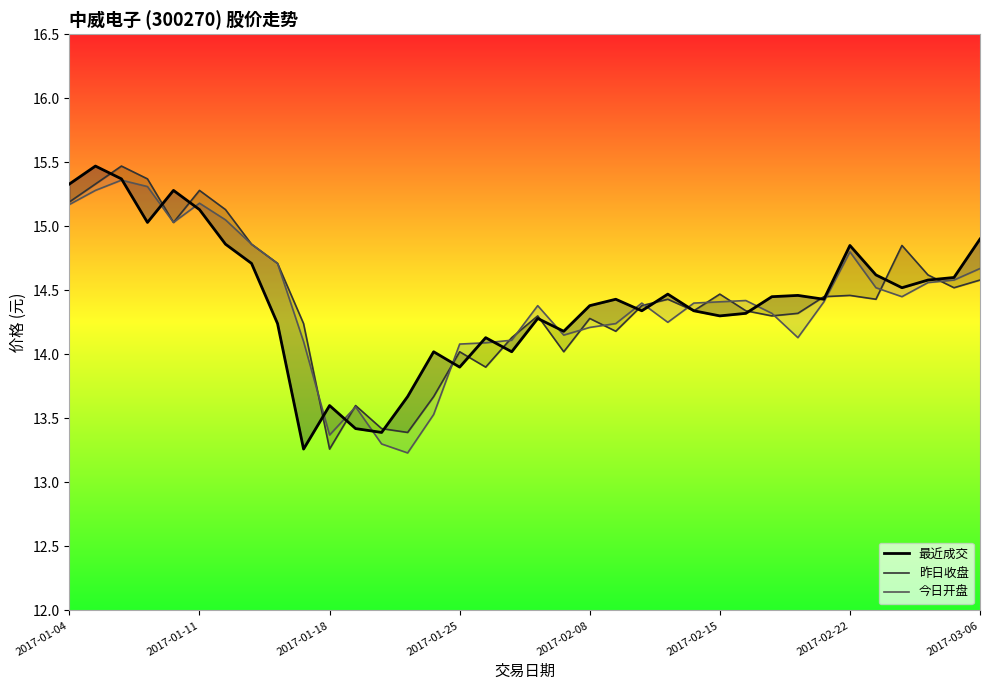

Which series ends up on top after the final intersection of 今日开盘 and 最近成交?

最近成交